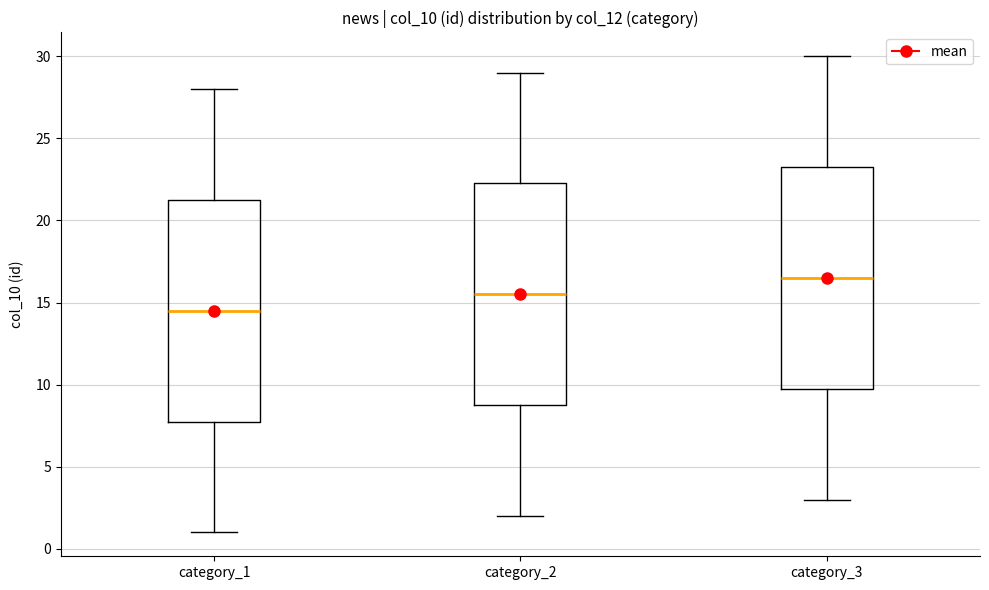

Which box's median line is the highest?

category_3